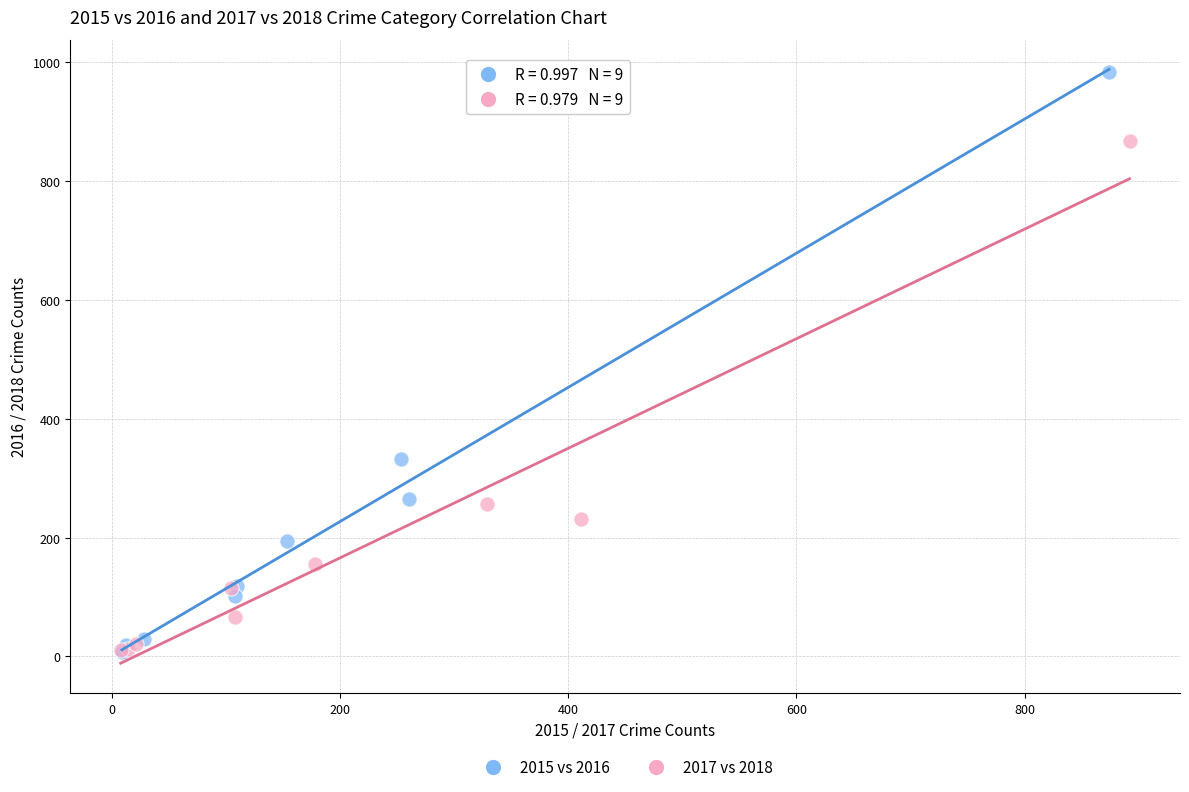

Which series reaches the maximum Y coordinate?

2015 vs 2016